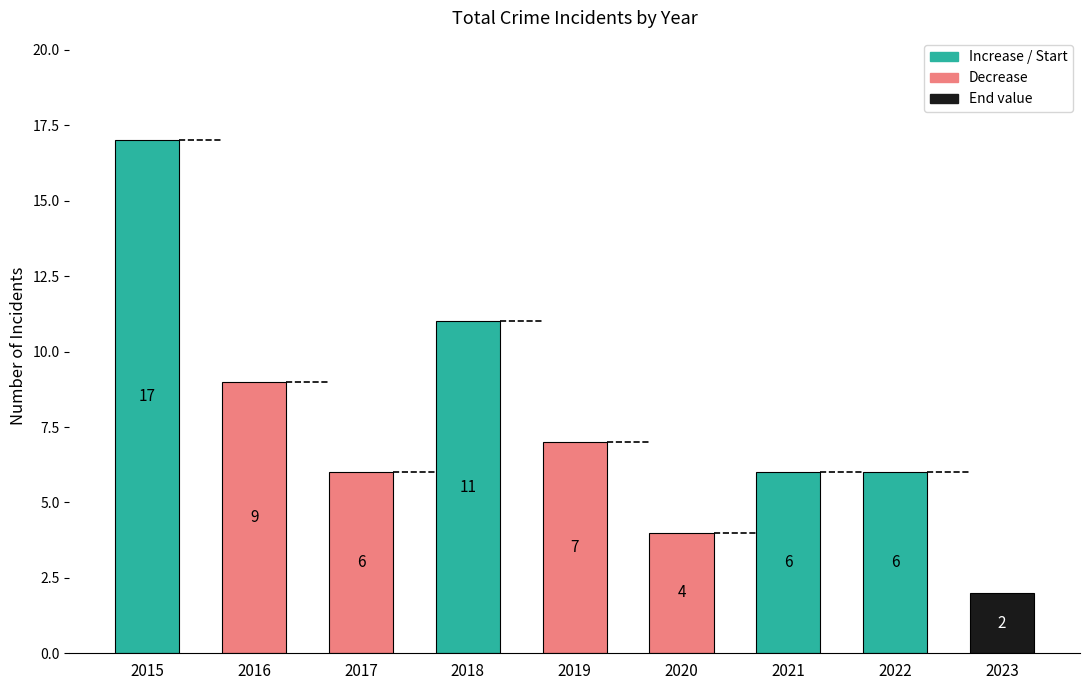

True or false: the data shows 3 at 2021.

False